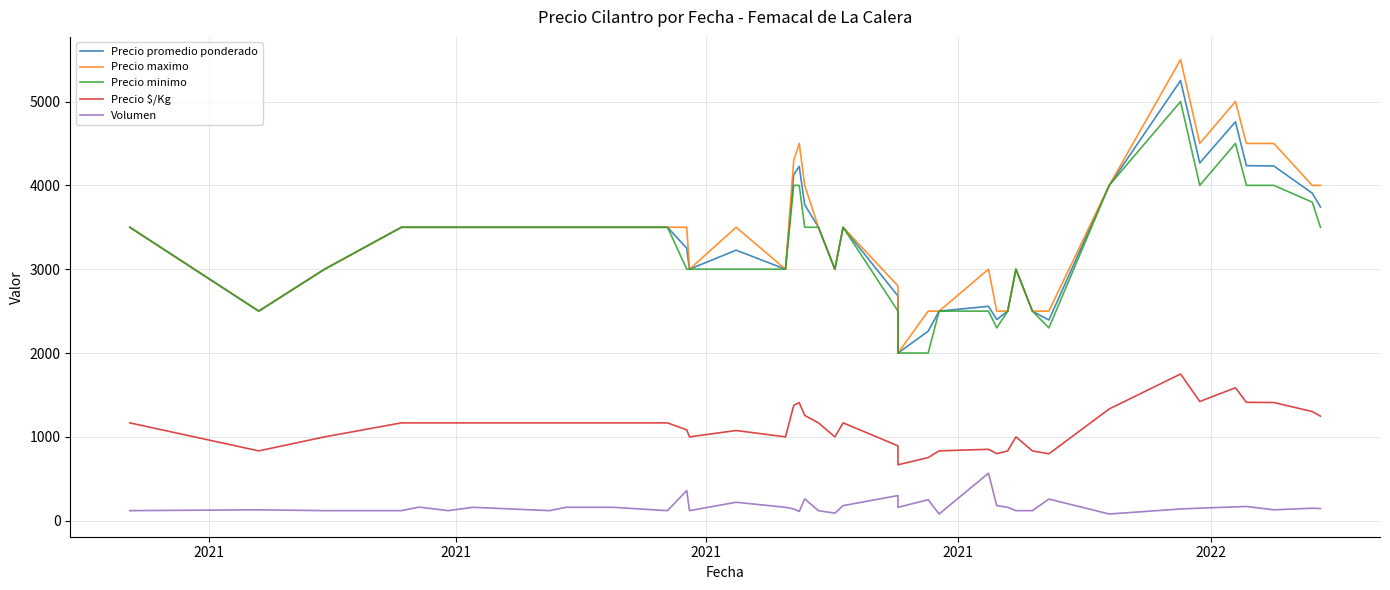

True or false: Precio promedio ponderado and Precio $/Kg cross at least once.

False